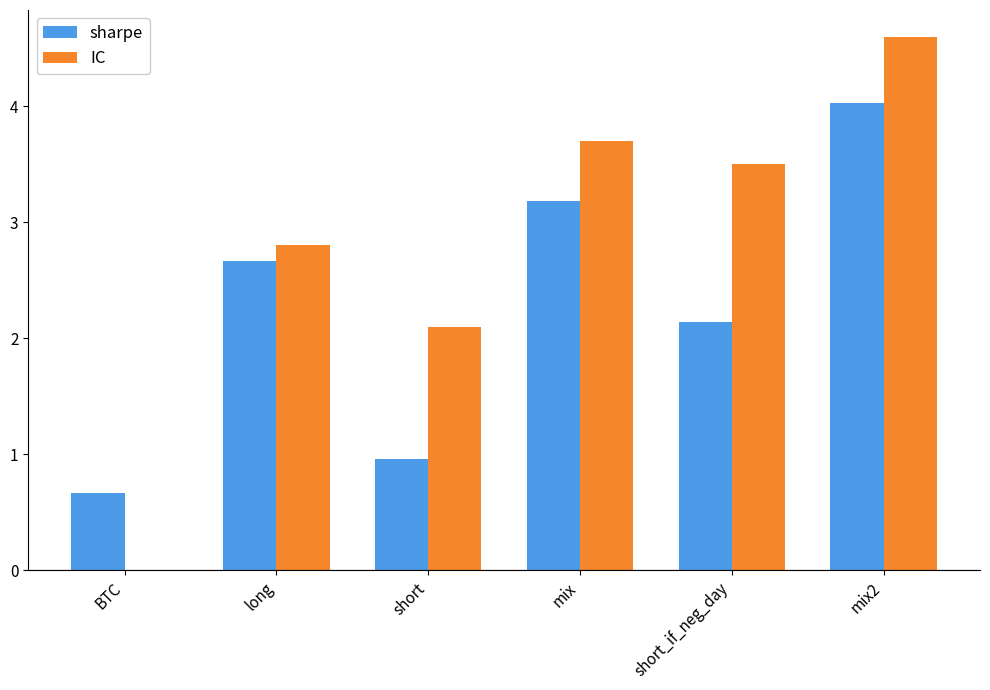

Where is sharpe nearest to the value 2?

short_if_neg_day